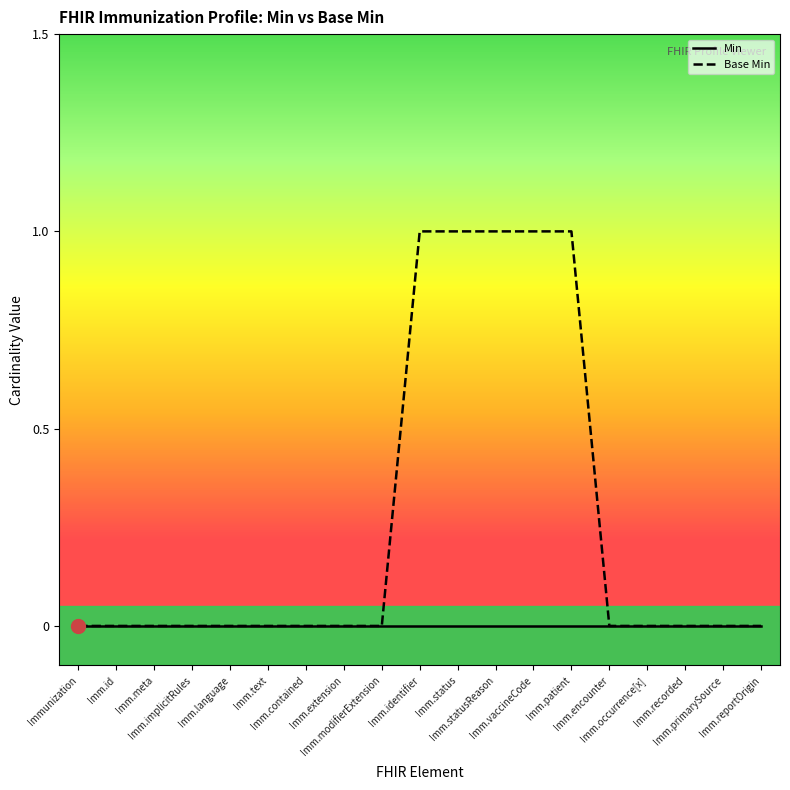

Rank the series by their average value, from lowest to highest.

Min, Base Min